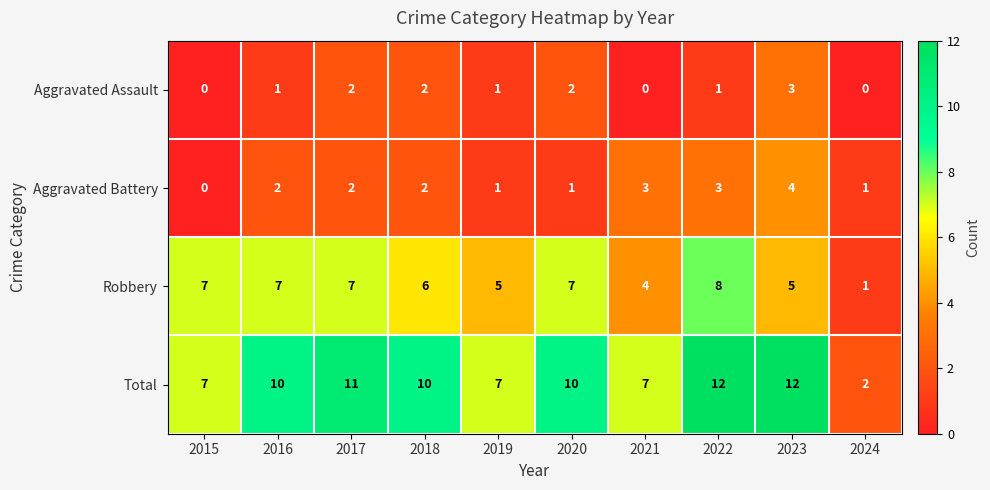

What is the approximate value of Robbery at 2017?

7